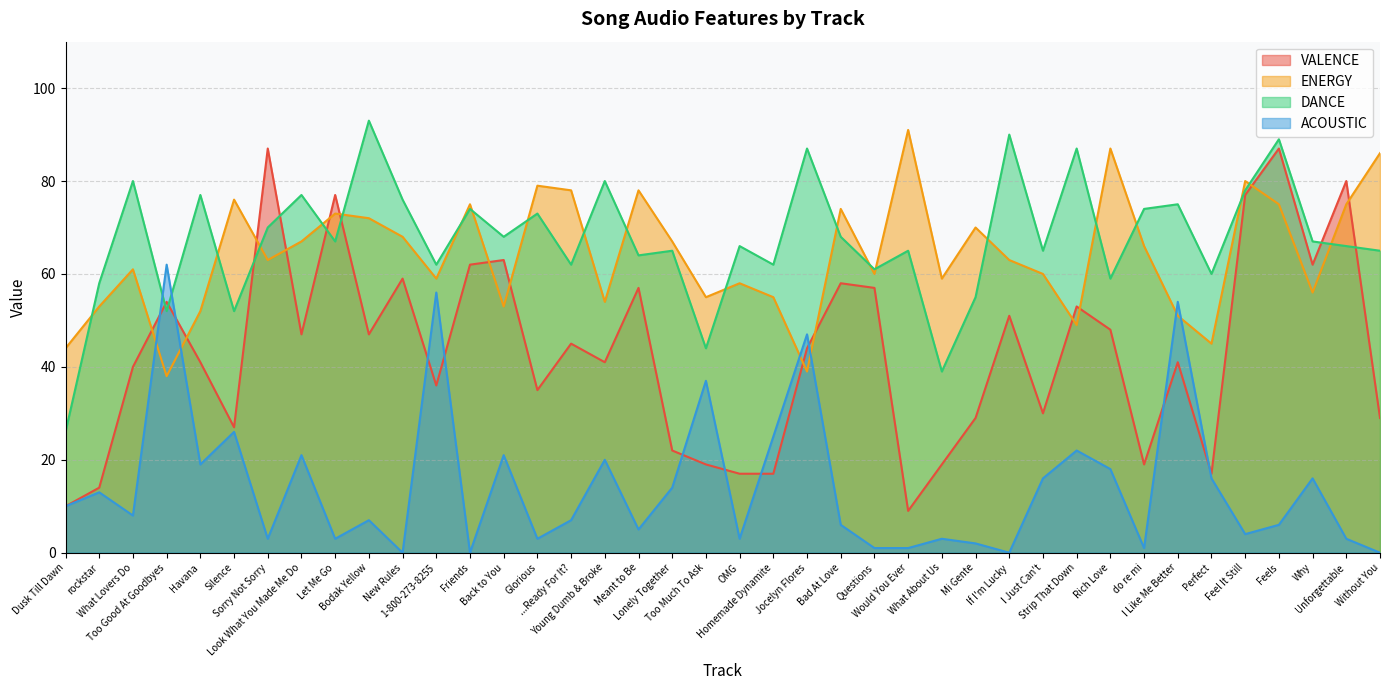

Read the DANCE value at Feels, to the nearest 5.

90